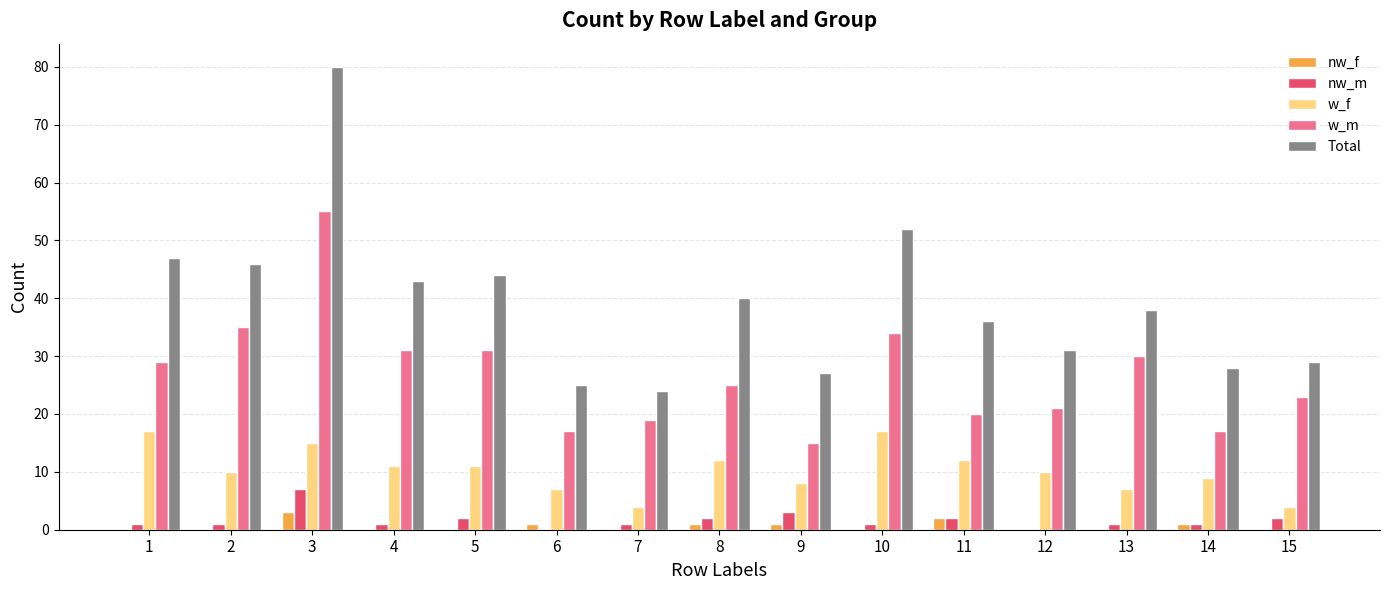

Reading right to left, what are all the values shown in this chart?

nw_f: 15=0	14=1	13=0	12=0	11=2	10=0	9=1	8=1	7=0	6=1	5=0	4=0	3=3	2=0	1=0
nw_m: 15=2	14=1	13=1	12=0	11=2	10=1	9=3	8=2	7=1	6=0	5=2	4=1	3=7	2=1	1=1
w_f: 15=4	14=9	13=7	12=10	11=12	10=17	9=8	8=12	7=4	6=7	5=11	4=11	3=15	2=10	1=17
w_m: 15=23	14=17	13=30	12=21	11=20	10=34	9=15	8=25	7=19	6=17	5=31	4=31	3=55	2=35	1=29
Total: 15=29	14=28	13=38	12=31	11=36	10=52	9=27	8=40	7=24	6=25	5=44	4=43	3=80	2=46	1=47